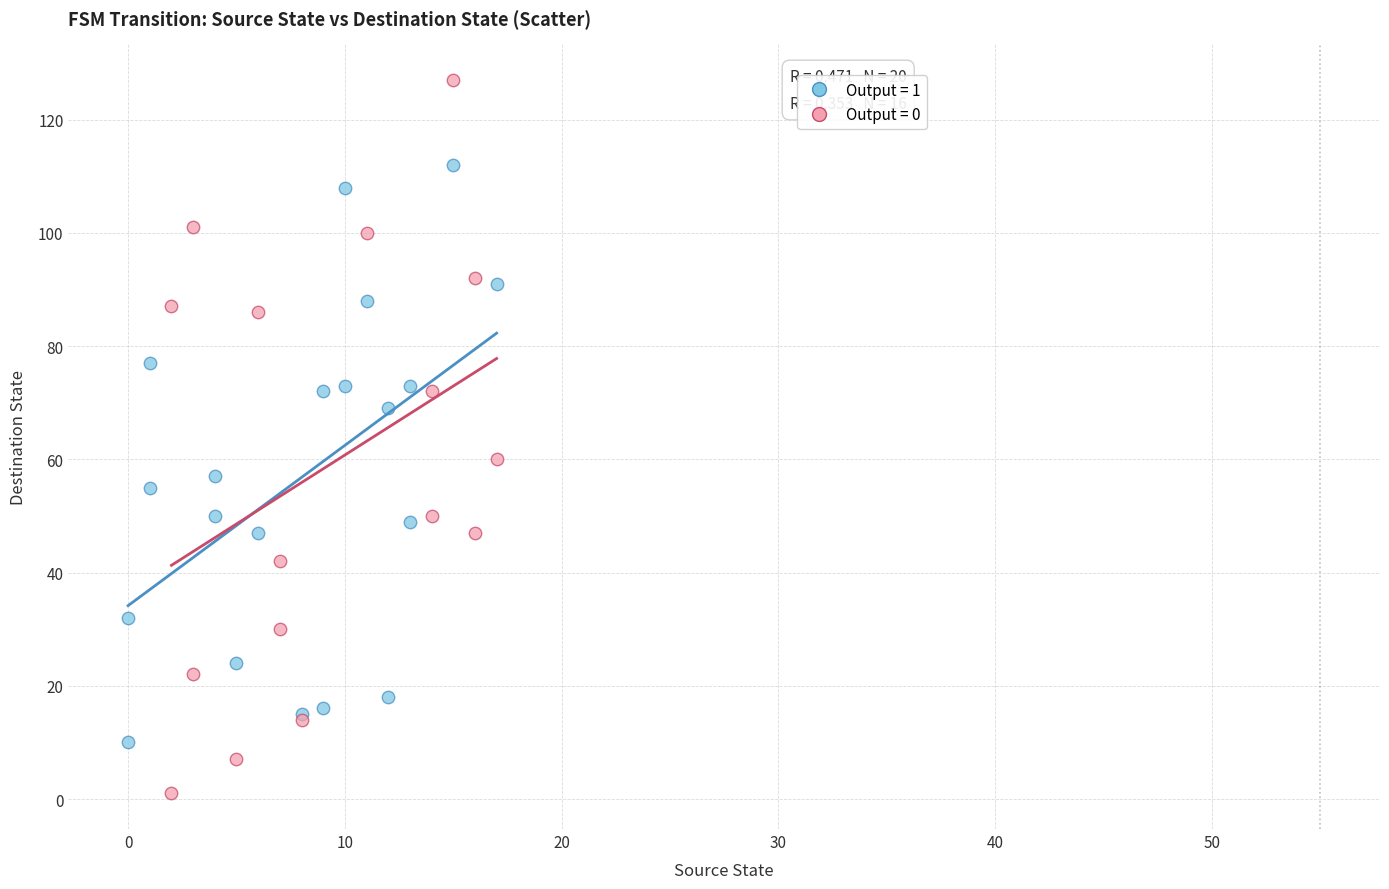

Which series has the widest spread of Y values?

Output = 0